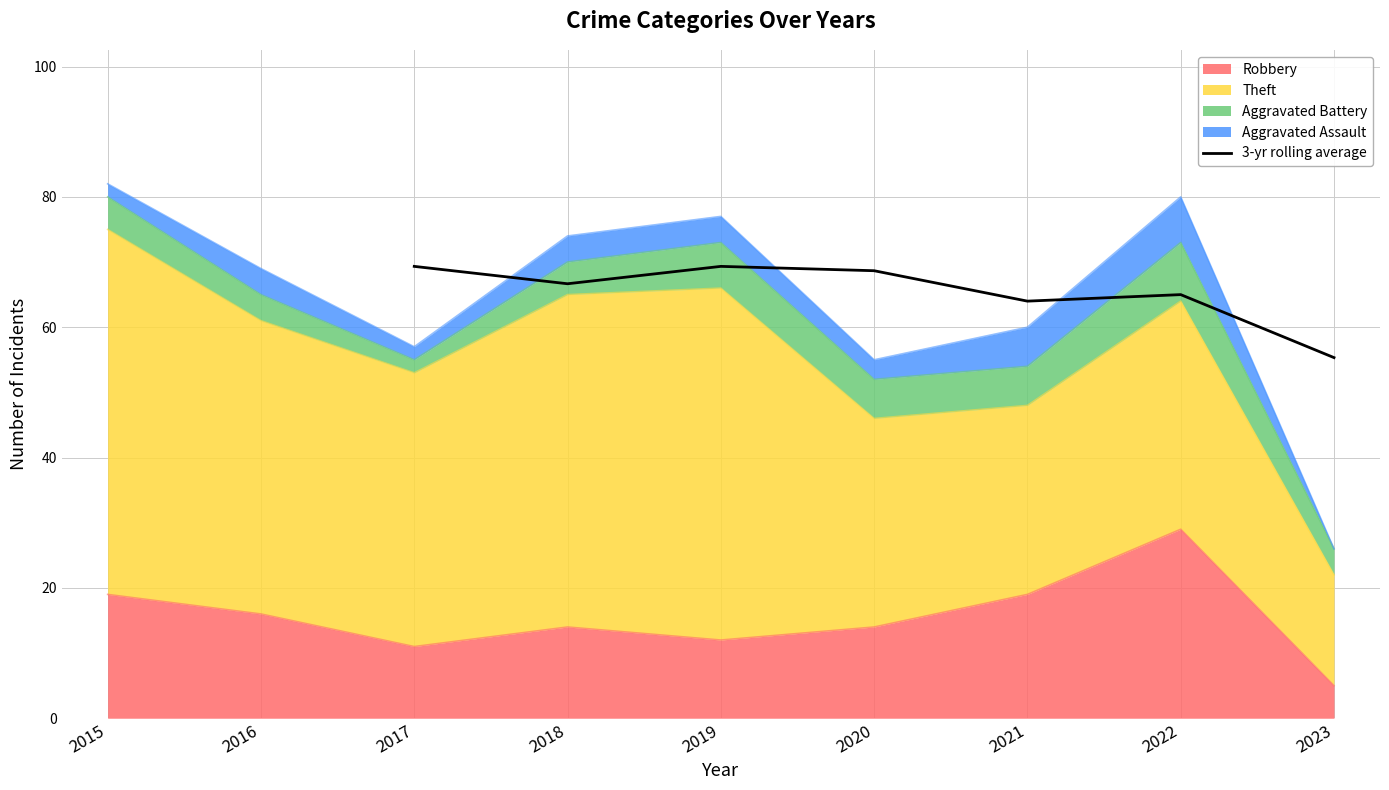

Reading left to right, extract all data points from this chart.

69.3	66.7	69.3	68.7	64.0	65.0	55.3